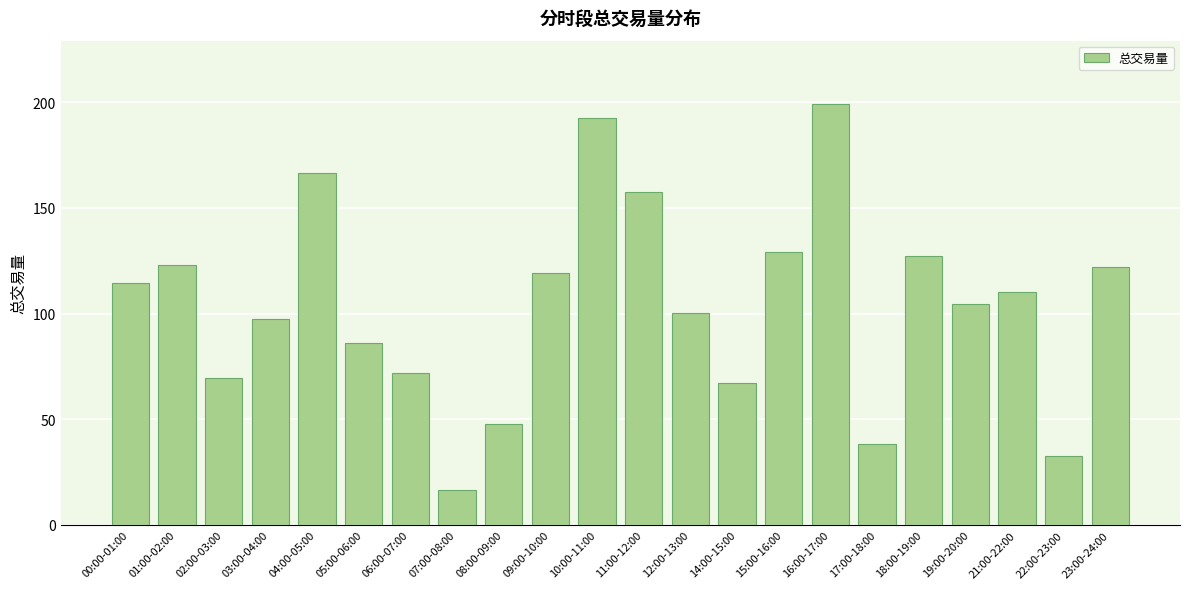

What is the value of the 14th bar from the left?

67.2